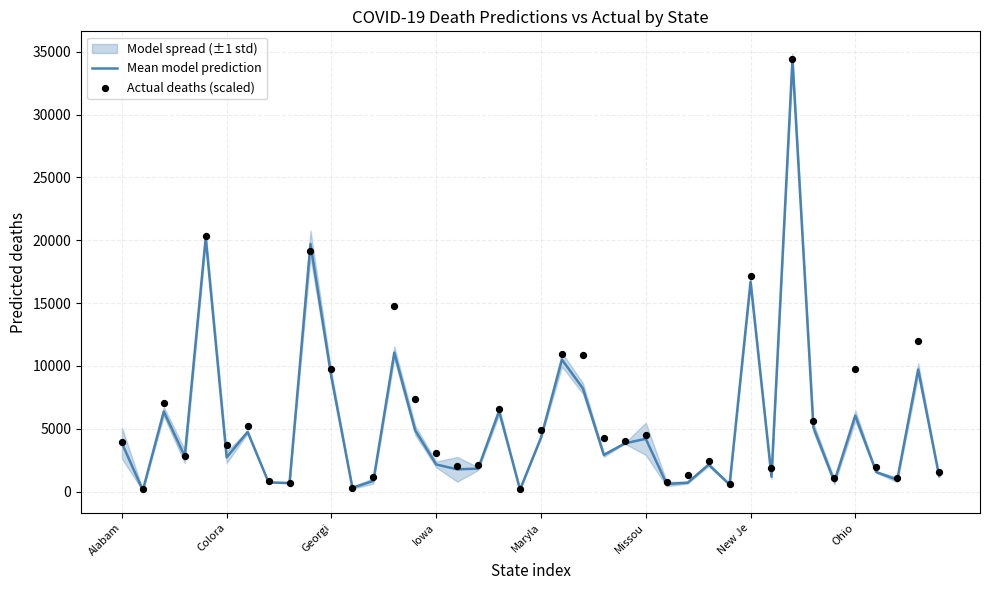

Which series contains the highest Y value?

Mean model prediction